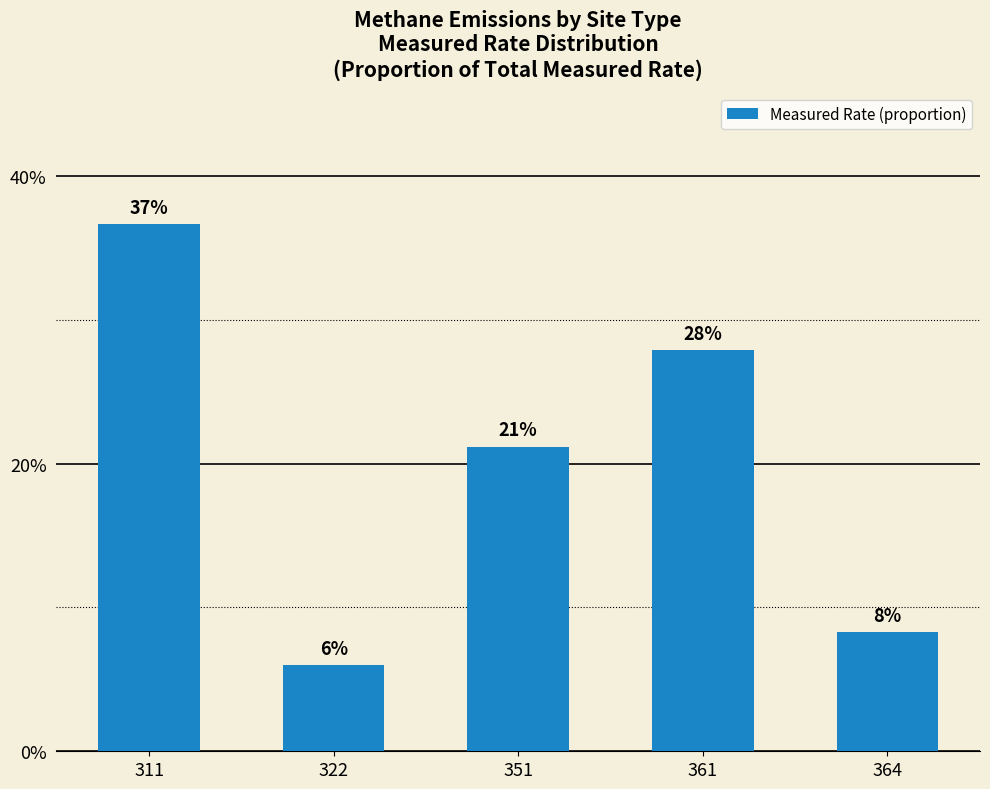

Which category has the lowest value across all series?

322